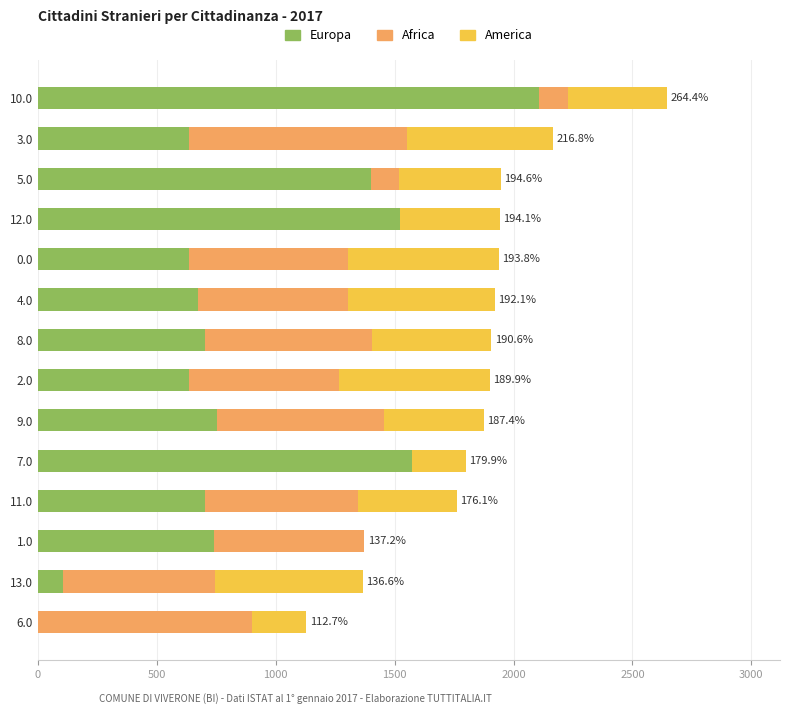

The value of Europa at 11.0 is 269.2. True or false?

False